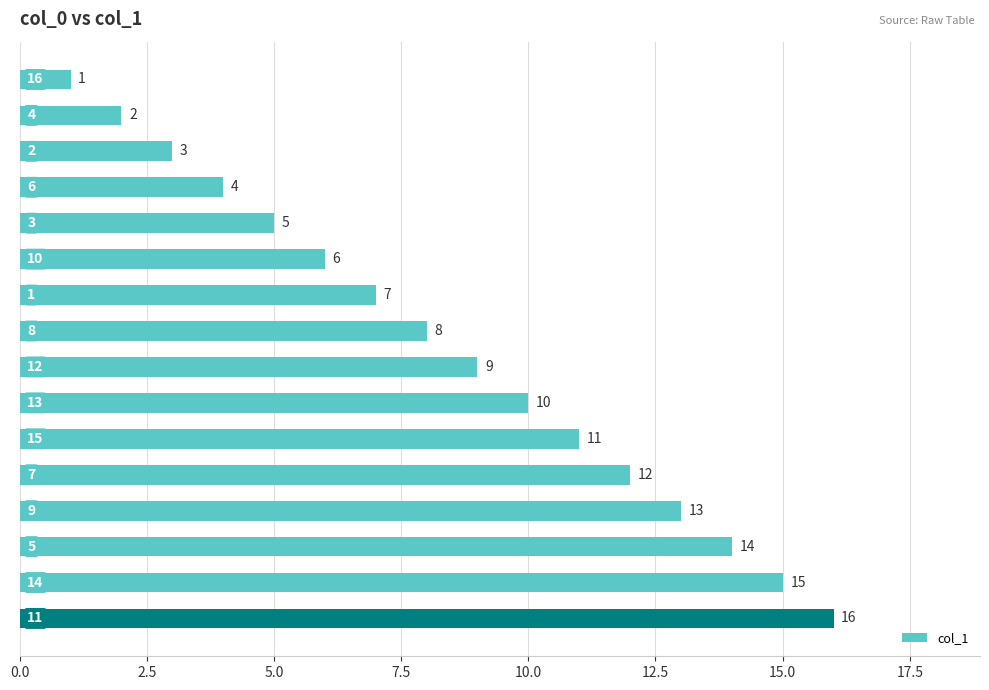

What is the greatest value displayed?

16